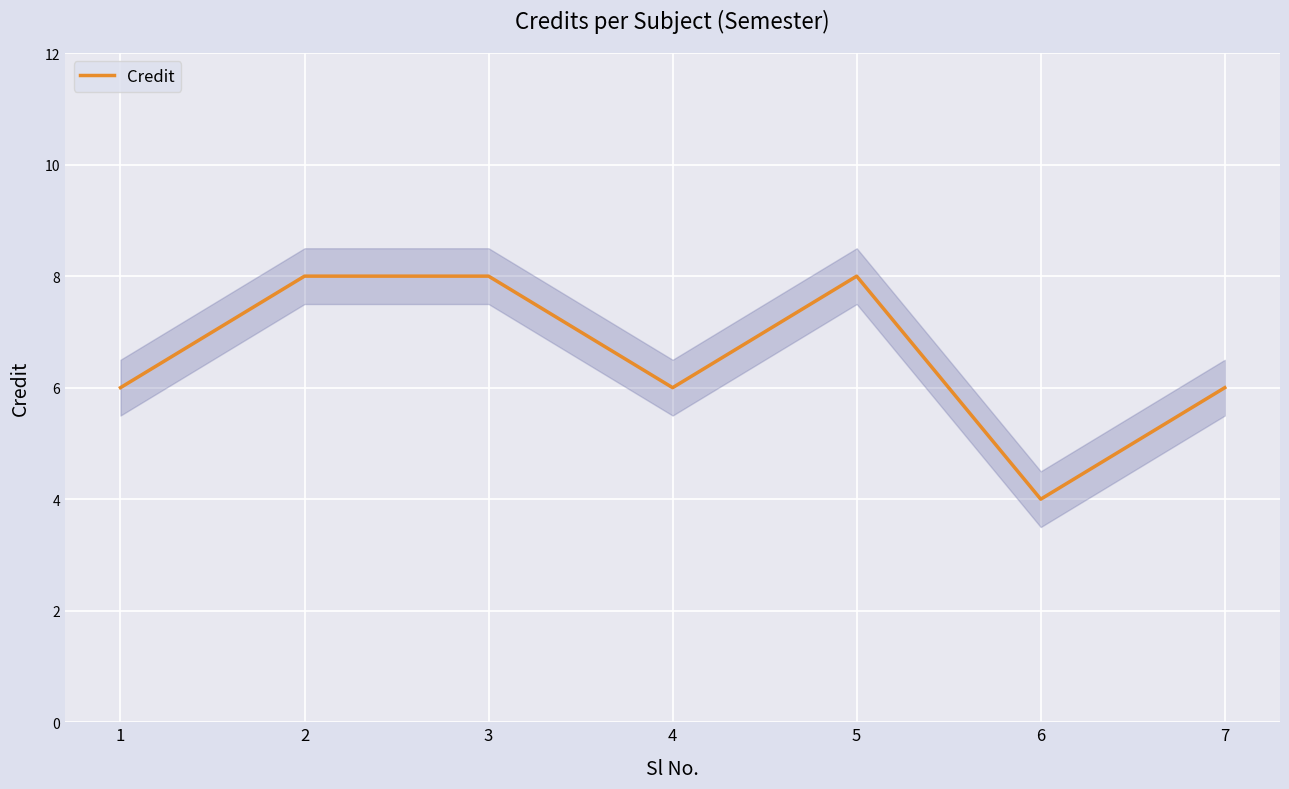

How many data points are less than 6?

1